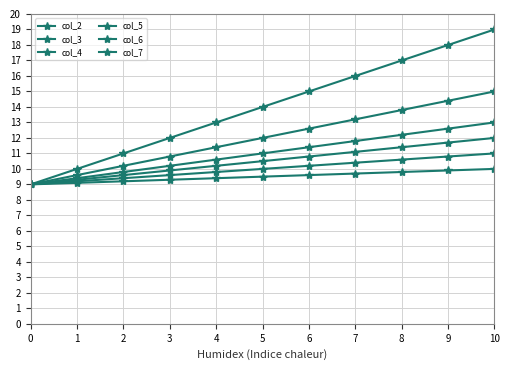

What is the total value across all series at 2?

59.2